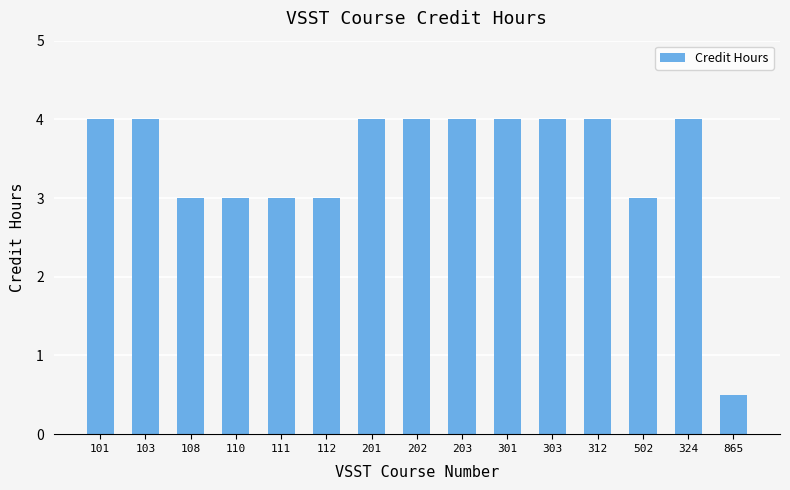

The value at 502 is 3.0. True or false?

True